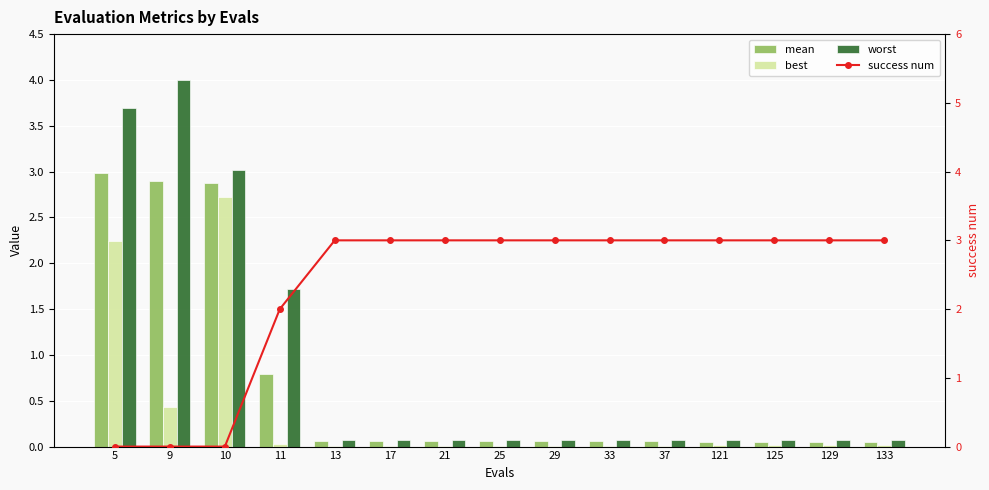

Does the chart contain any negative values?

No